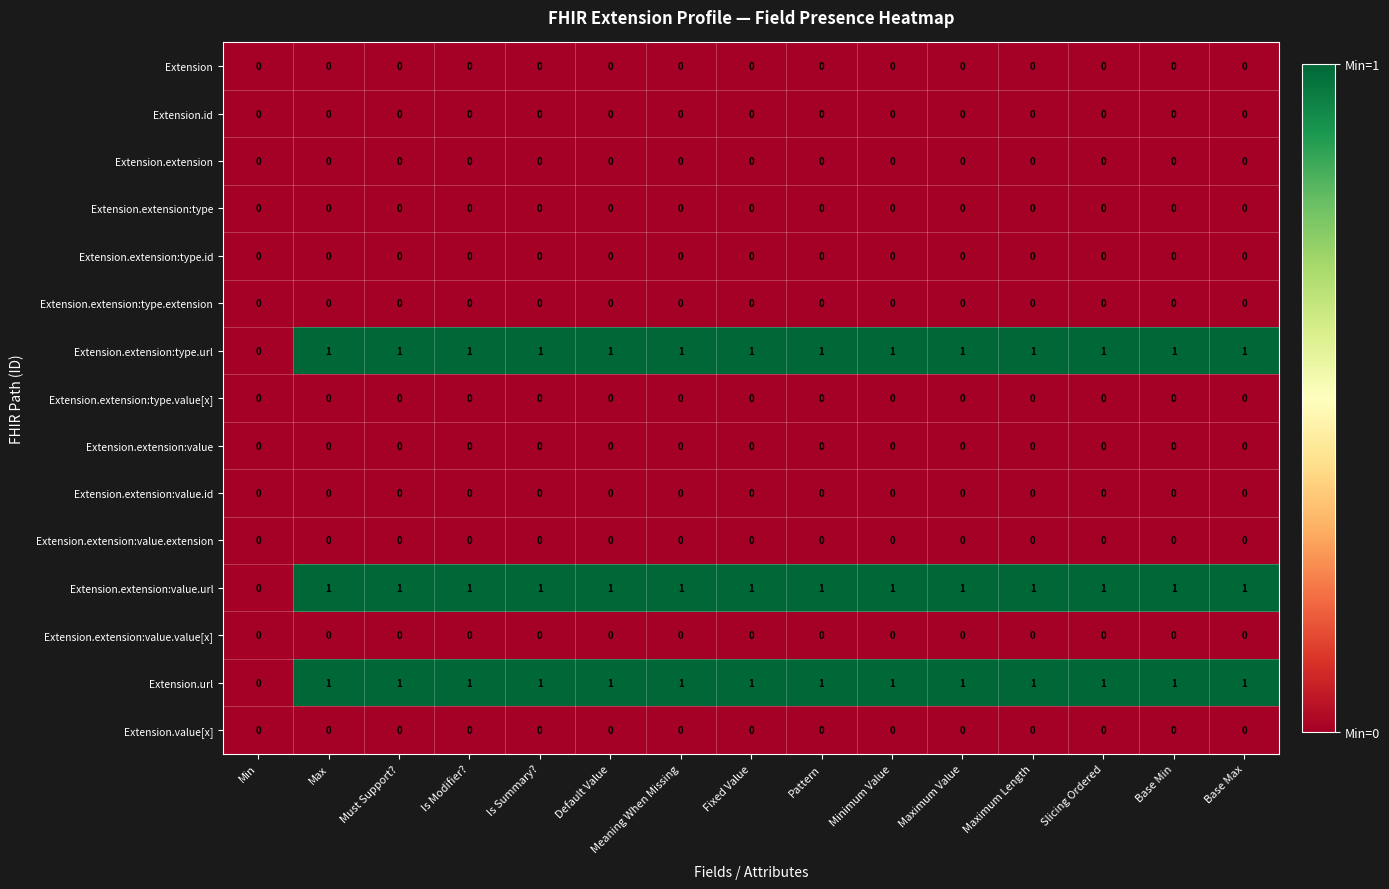

Is the value of Extension.extension at Default Value greater than the value of Extension.extension:value.url at Max?

No